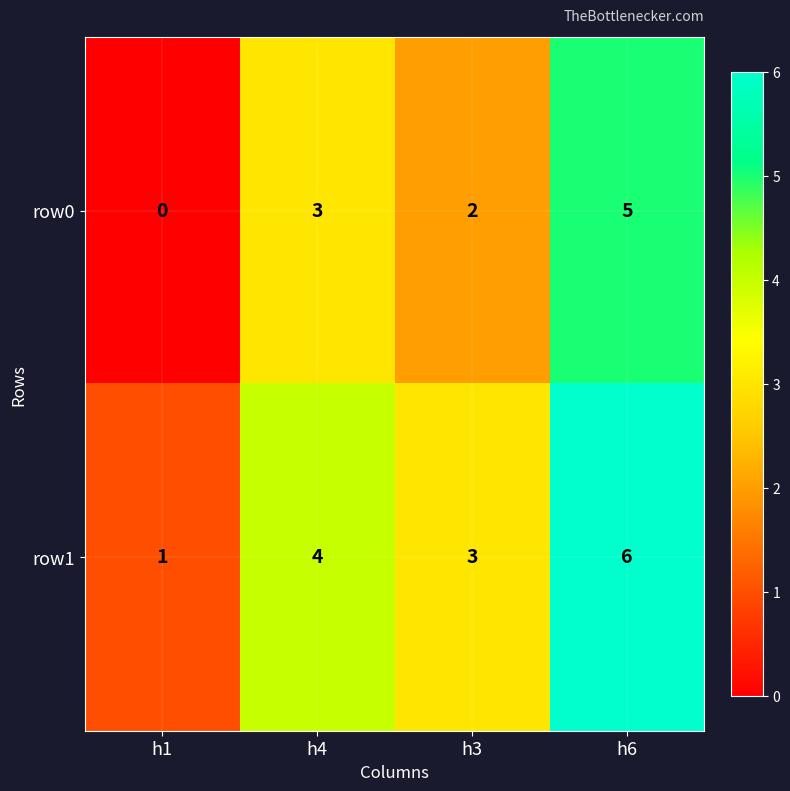

At which category does the chart reach its peak across all series?

h6